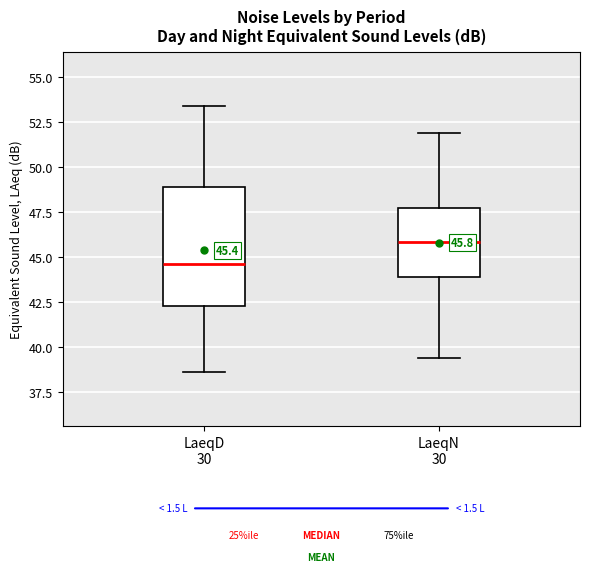

Which box's median line is the highest?

LaeqN 30